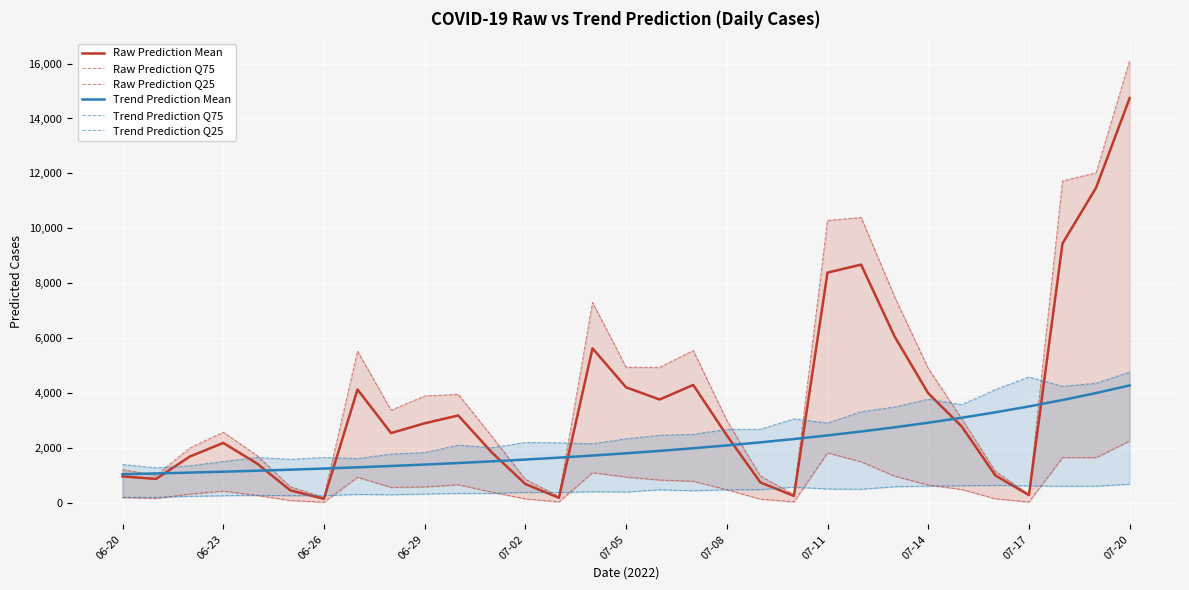

What is the difference between the second highest and second lowest values in the Raw Prediction Q25 series?

1785.0